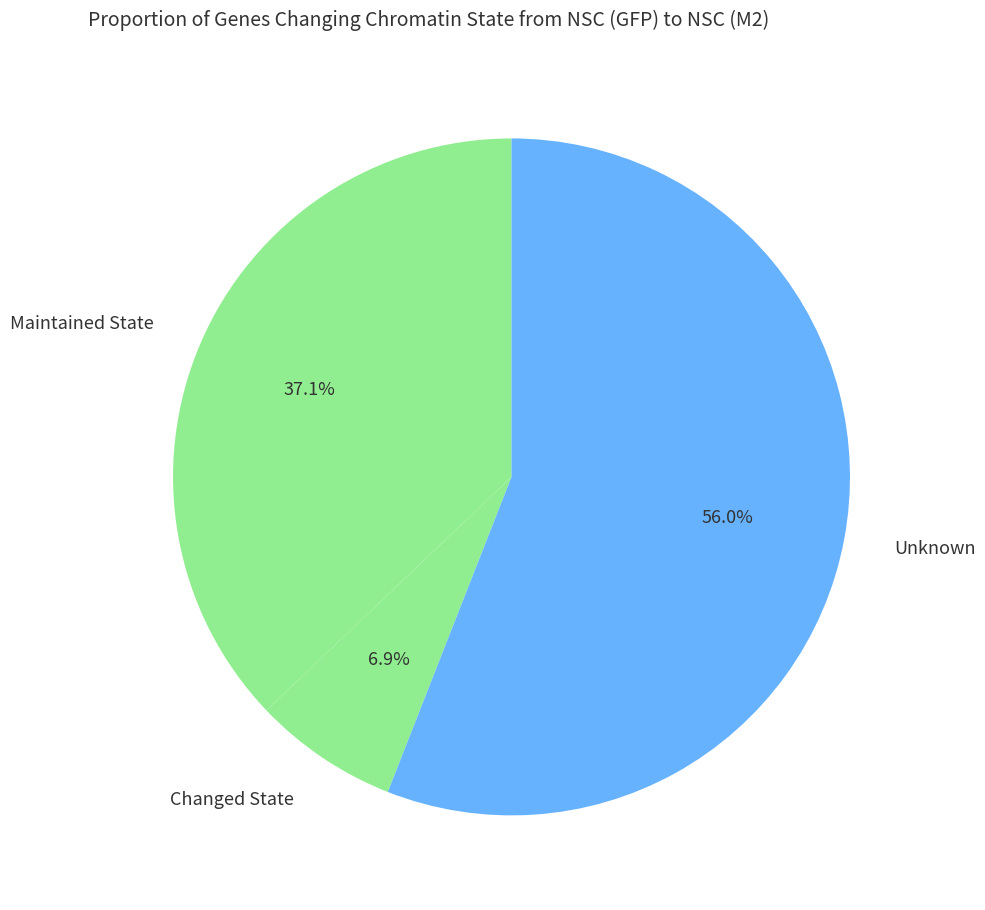

To the nearest percent, what is the average slice percentage?

33%